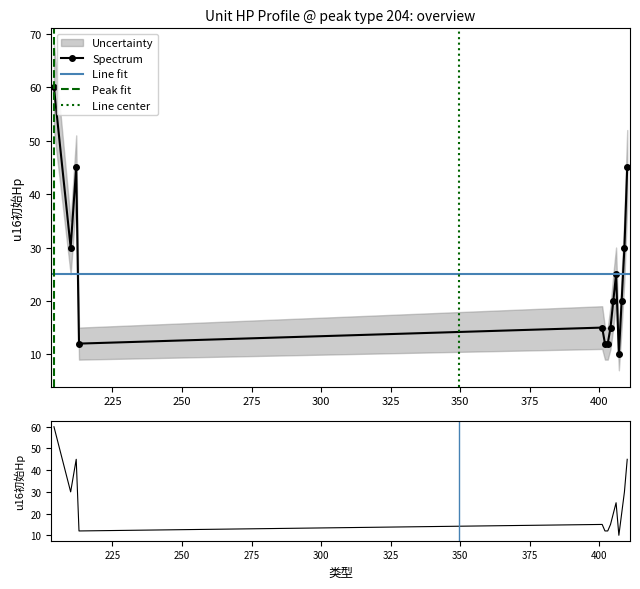

What is the difference between the second highest and minimum values?

35